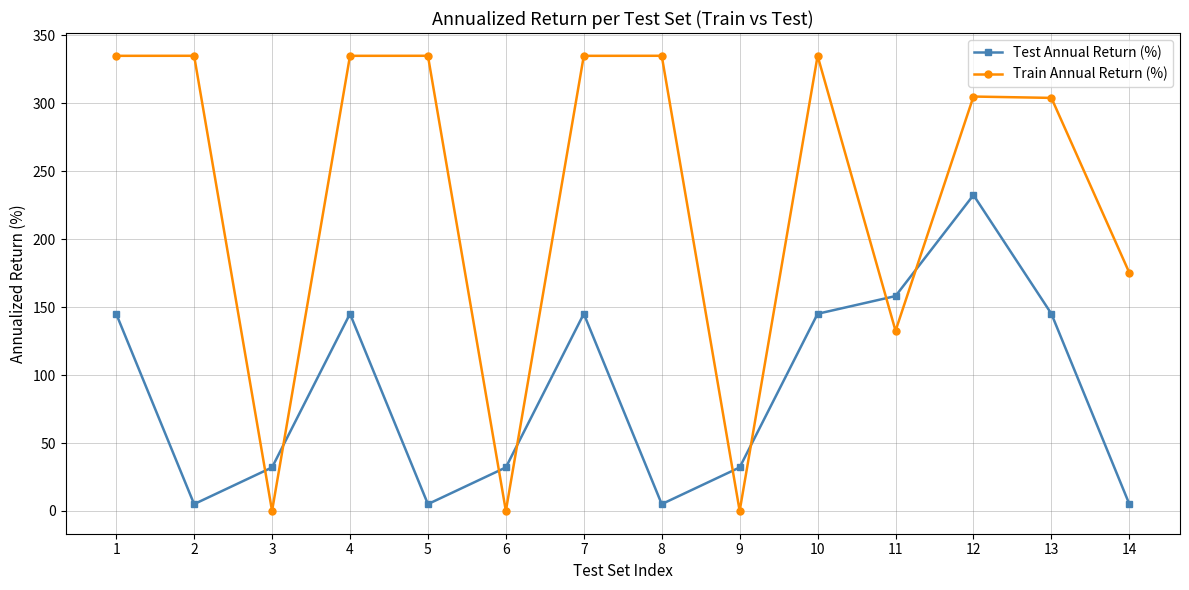

What is the sum of the Train Annual Return (%) values at 10 and 13?

639.0